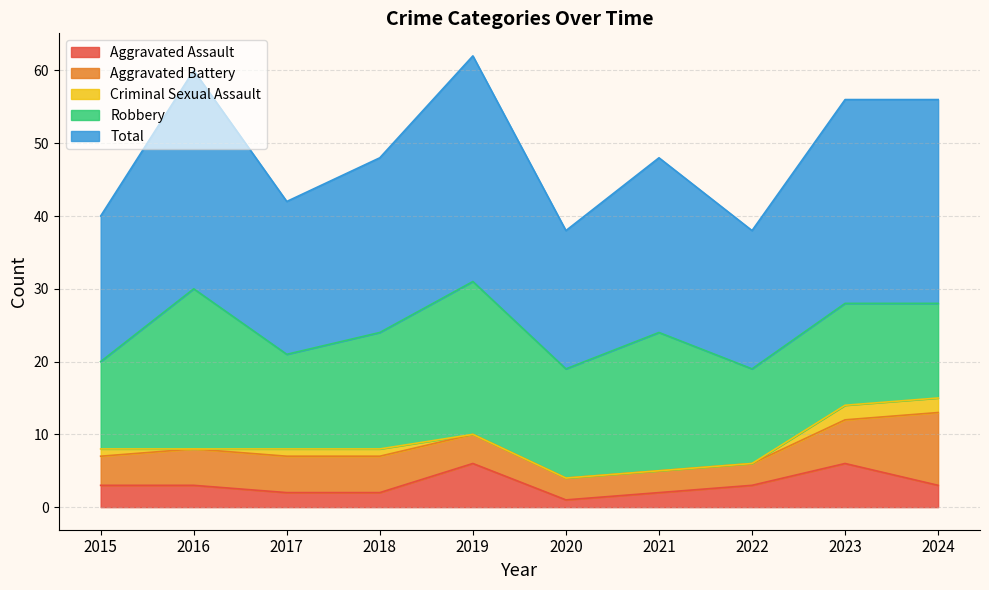

The value of Robbery at 2016 is 22. True or false?

True